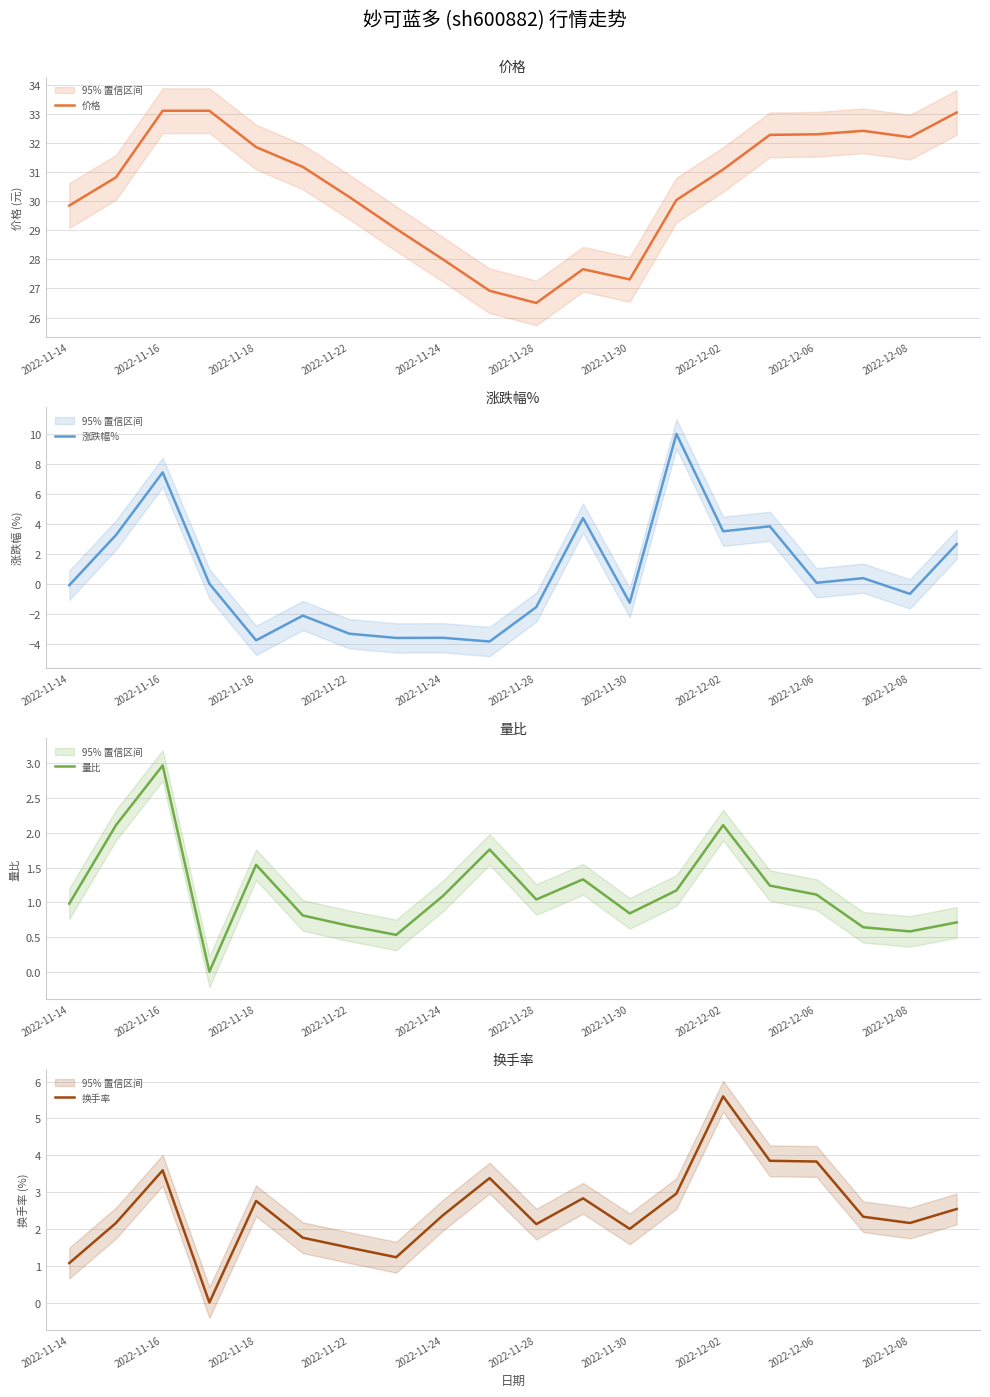

True or false: 量比 has a value of 1.1 at 2022-12-06.

True